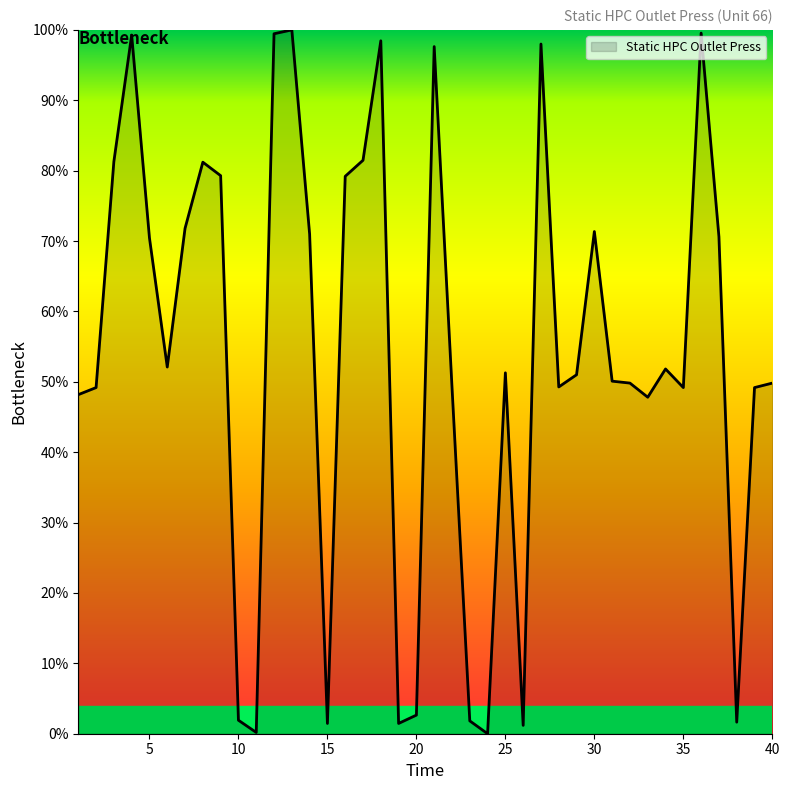

What is the greatest value displayed?

100.0